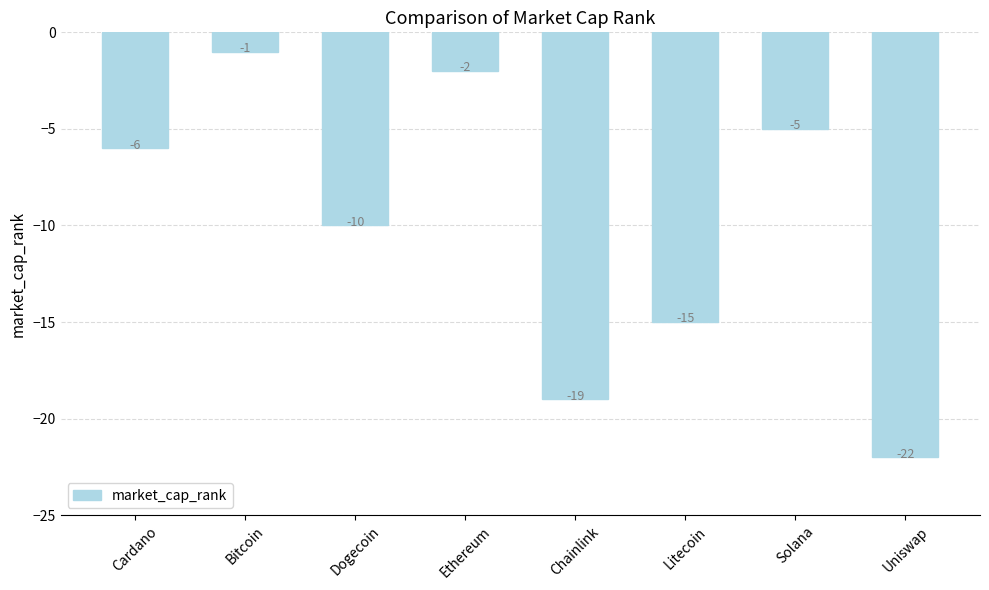

Are the bars grouped side by side (vs. stacked)?

No